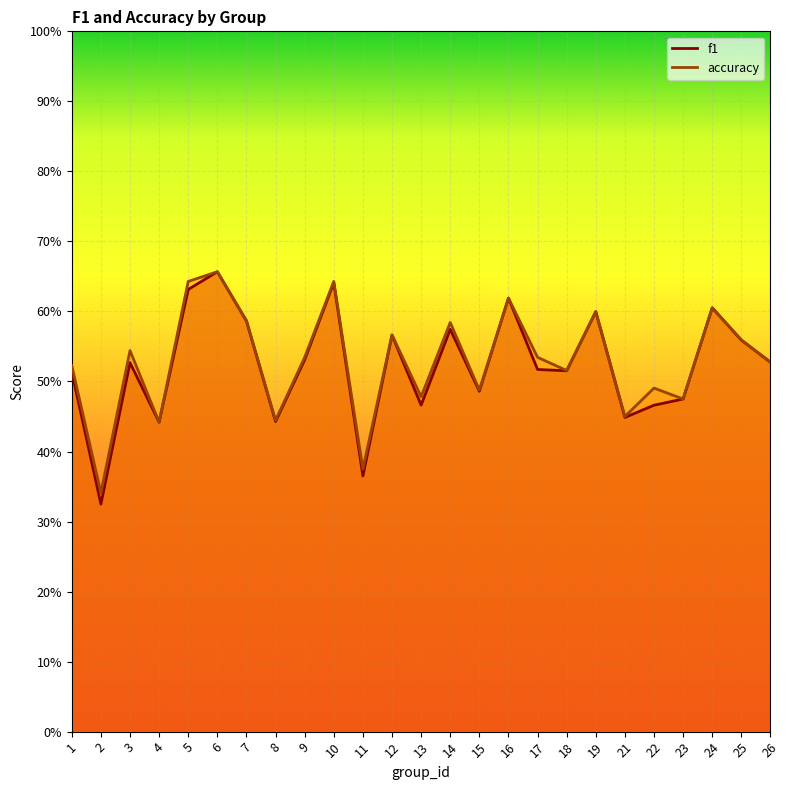

List the series in order of their peak value, highest first.

f1, accuracy